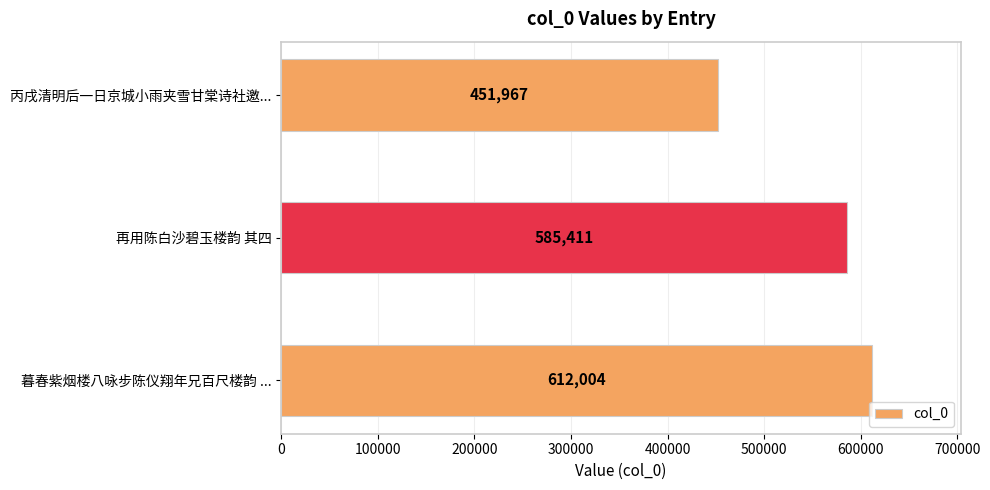

Where is the data nearest to the value 531985?

再用陈白沙碧玉楼韵 其四